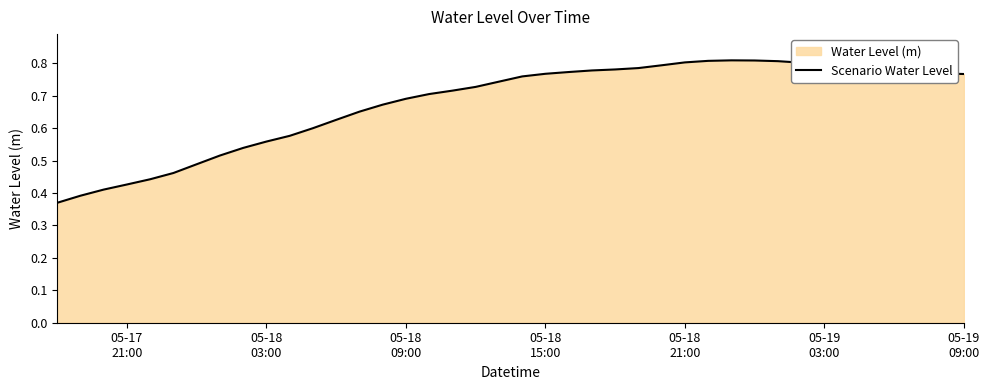

Does the chart have visible grid lines?

No